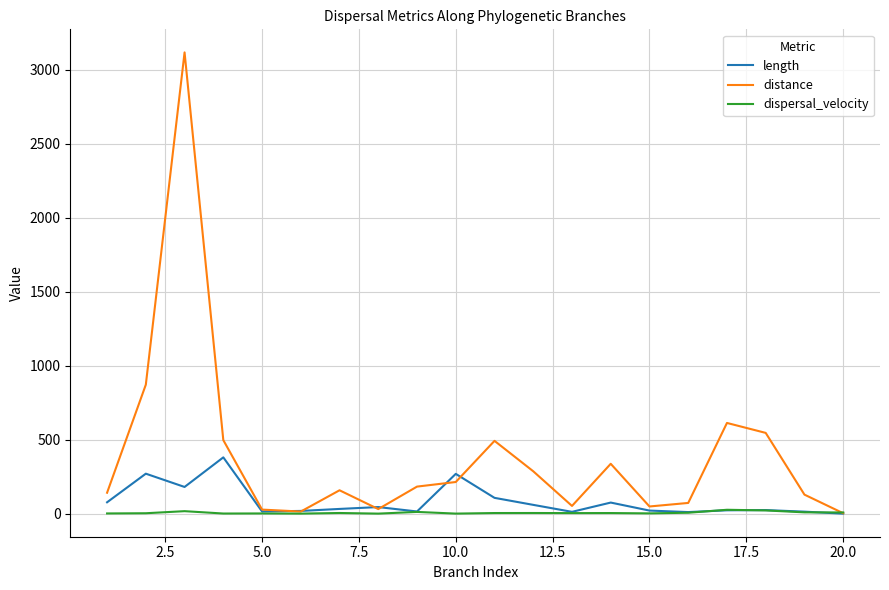

List the series in order of their peak value, highest first.

distance, length, dispersal_velocity